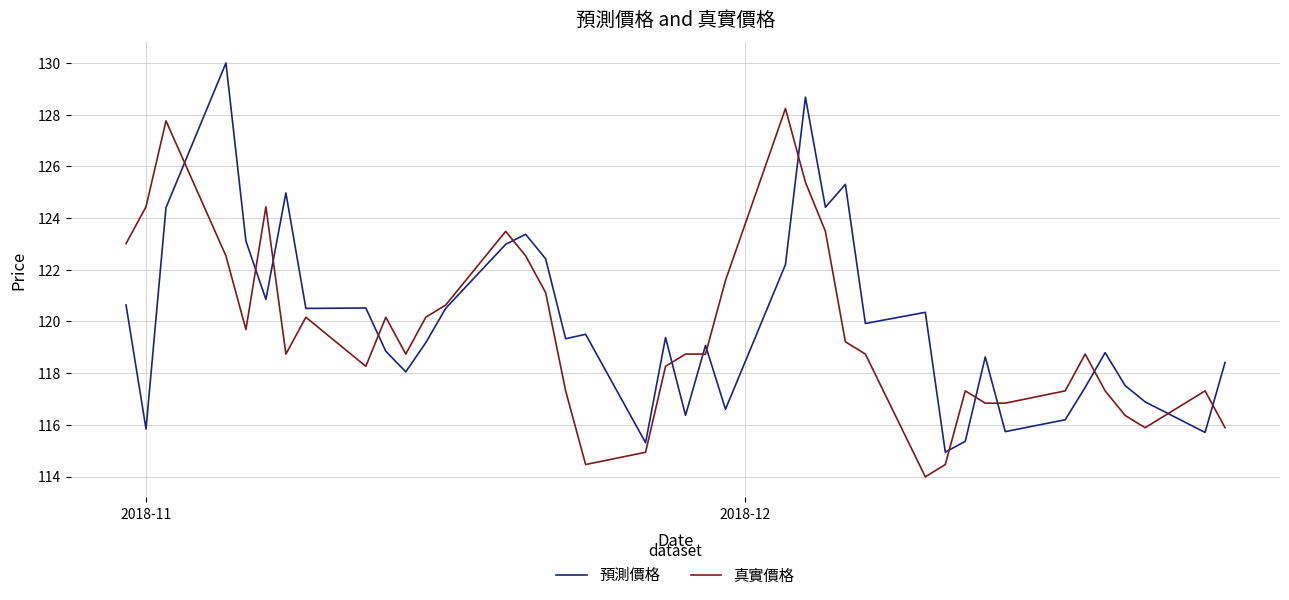

What is the difference between the maximum and minimum values in the 預測價格 series?

15.1